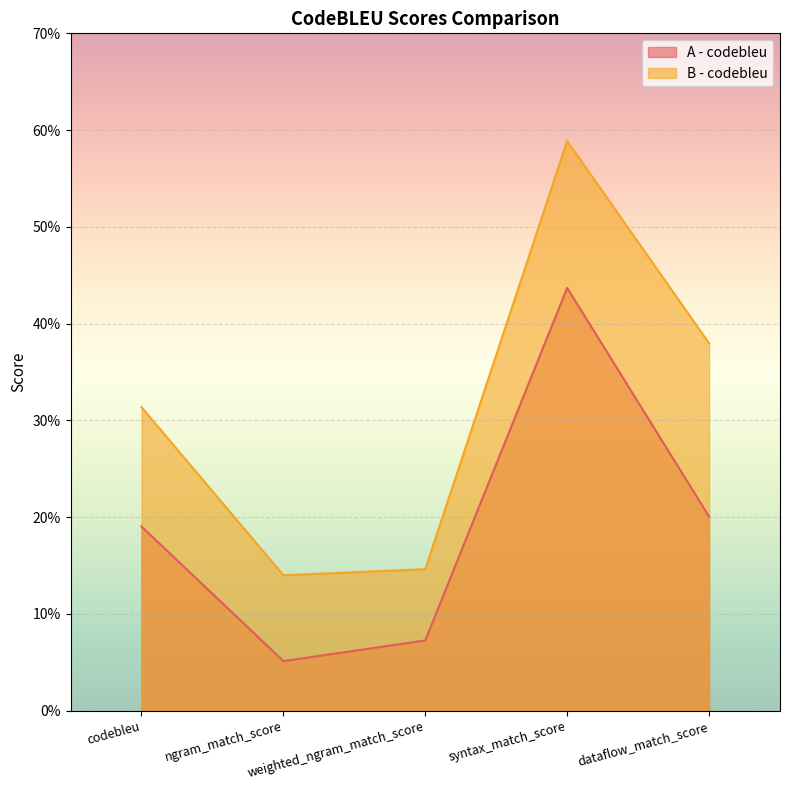

Where is the first local minimum for B - codebleu?

ngram_match_score